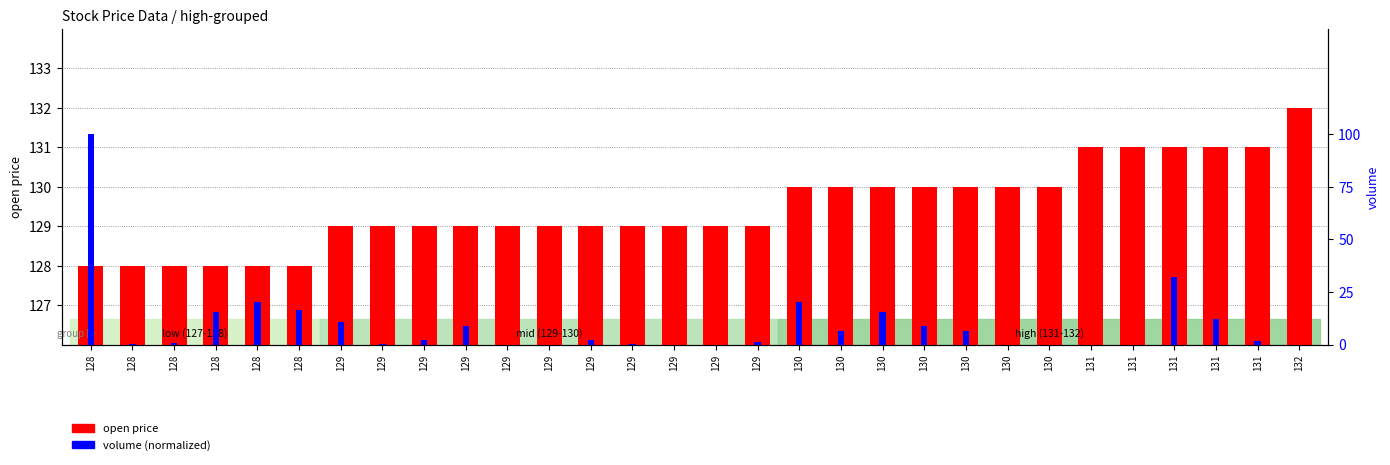

The value of volume (normalized) at 130 is 6.7. True or false?

True